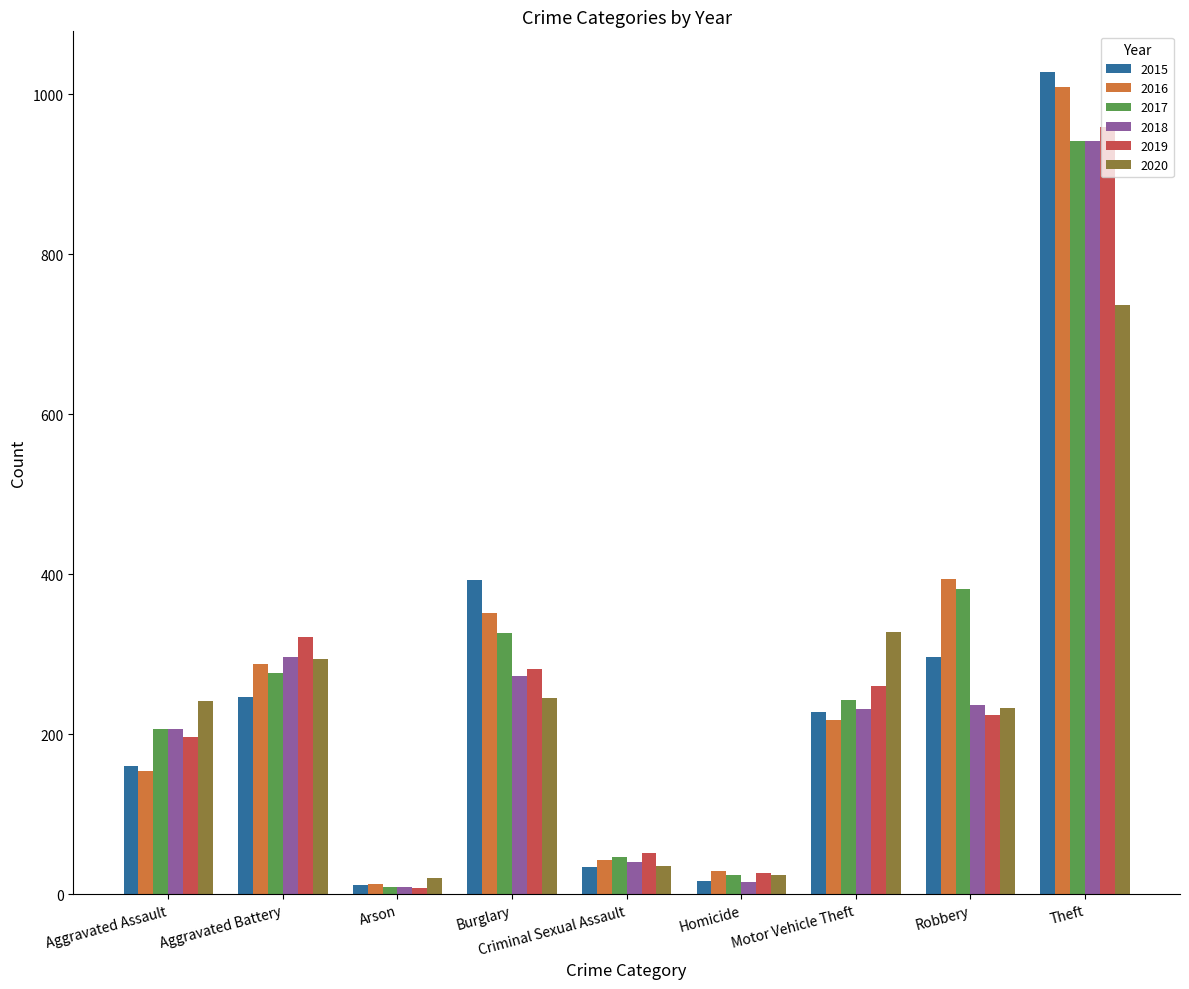

The 2017 series shows 24 at Homicide. True or false?

True